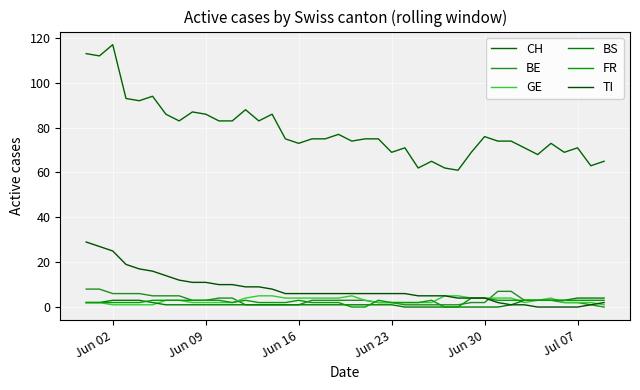

How many categories are shown in the chart?

40